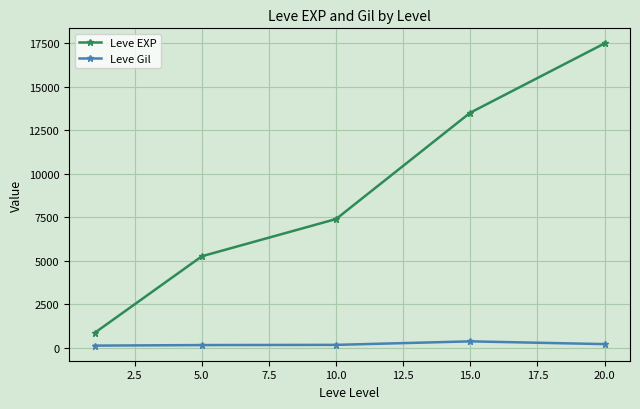

What is the average value of the Leve EXP series?

8902.3